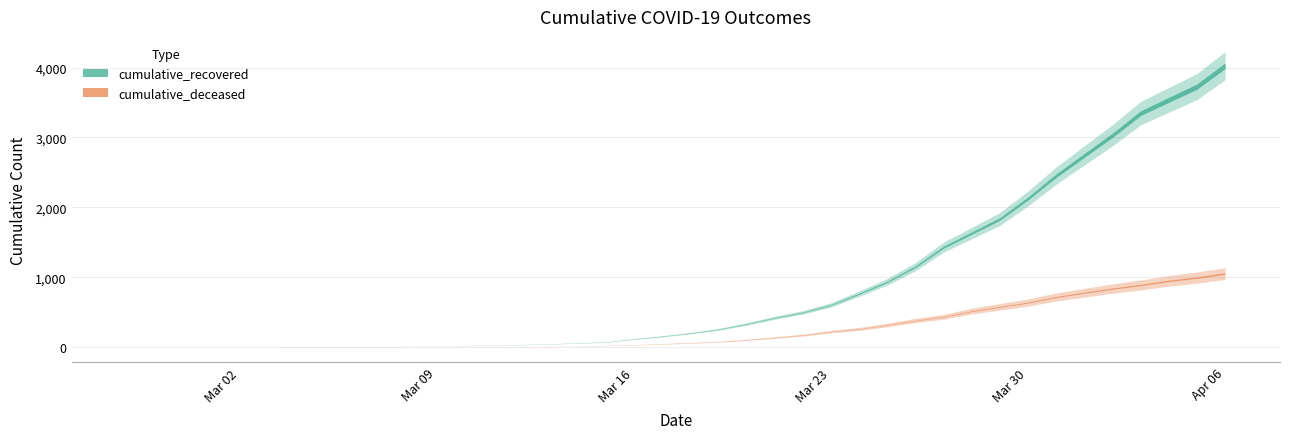

Which series changed the most between 2020-03-29 and 2020-04-02?

cumulative_recovered